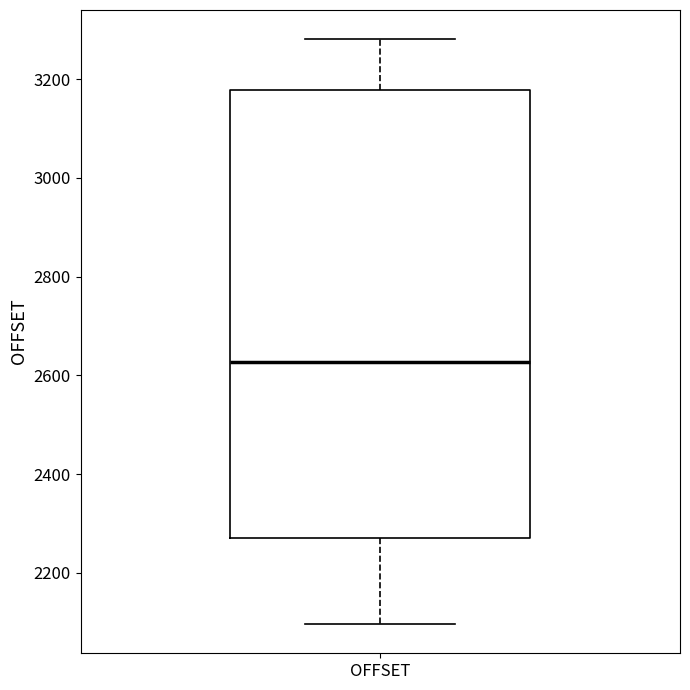

Read this box plot against the y-axis: the position of the median line, the range covered by the box, and the ends of both whiskers. The values are not printed on the chart, so give them approximately, as read against the axis.

median 2620, box 2280 to 3180, whiskers 2100 to 3280